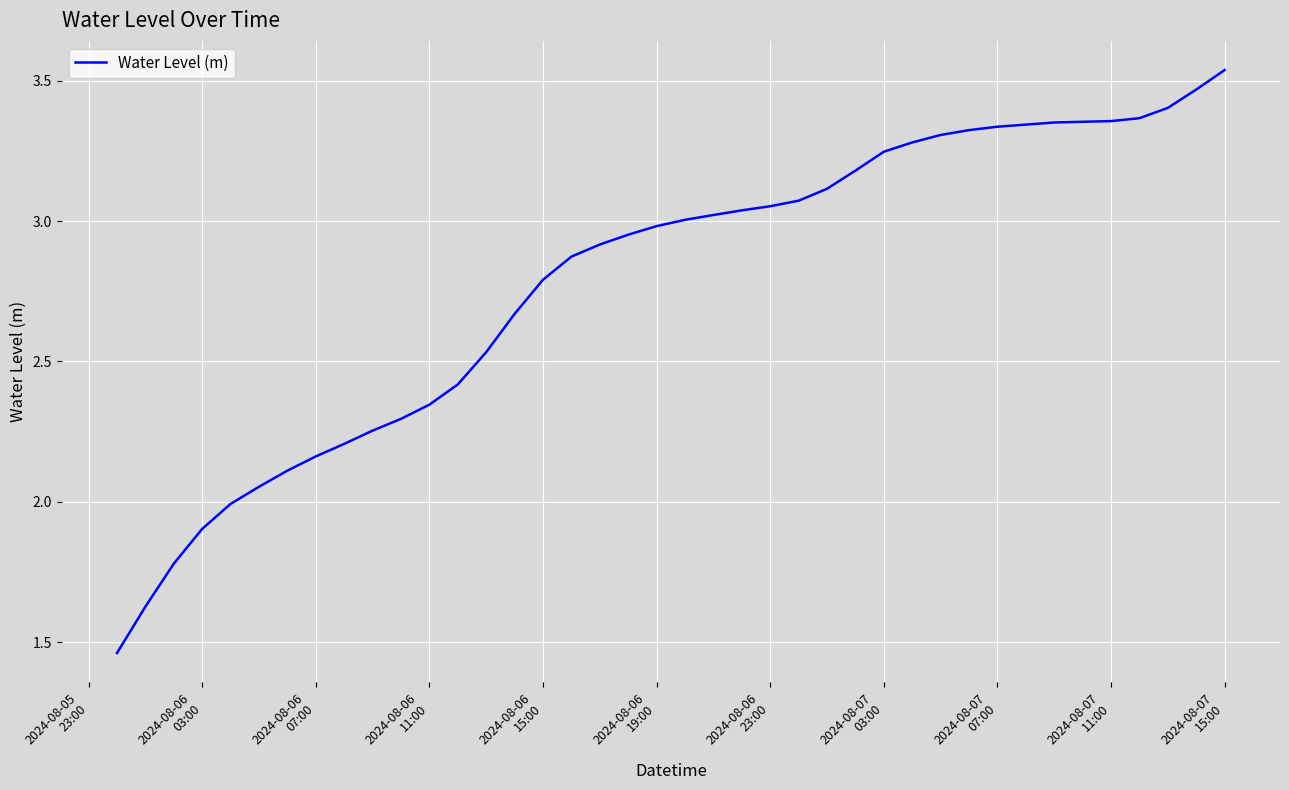

Does the chart display data point markers on the line(s)?

No